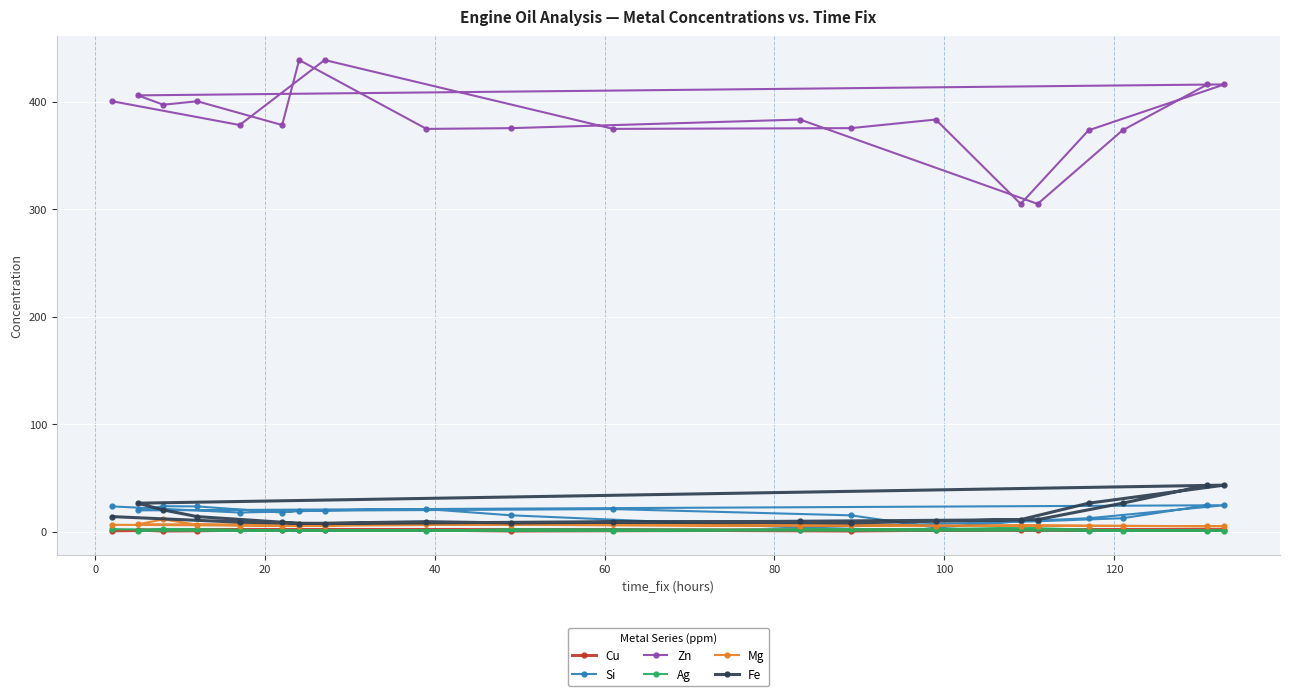

True or false: Ag has more than 0 points higher than both neighbors.

True